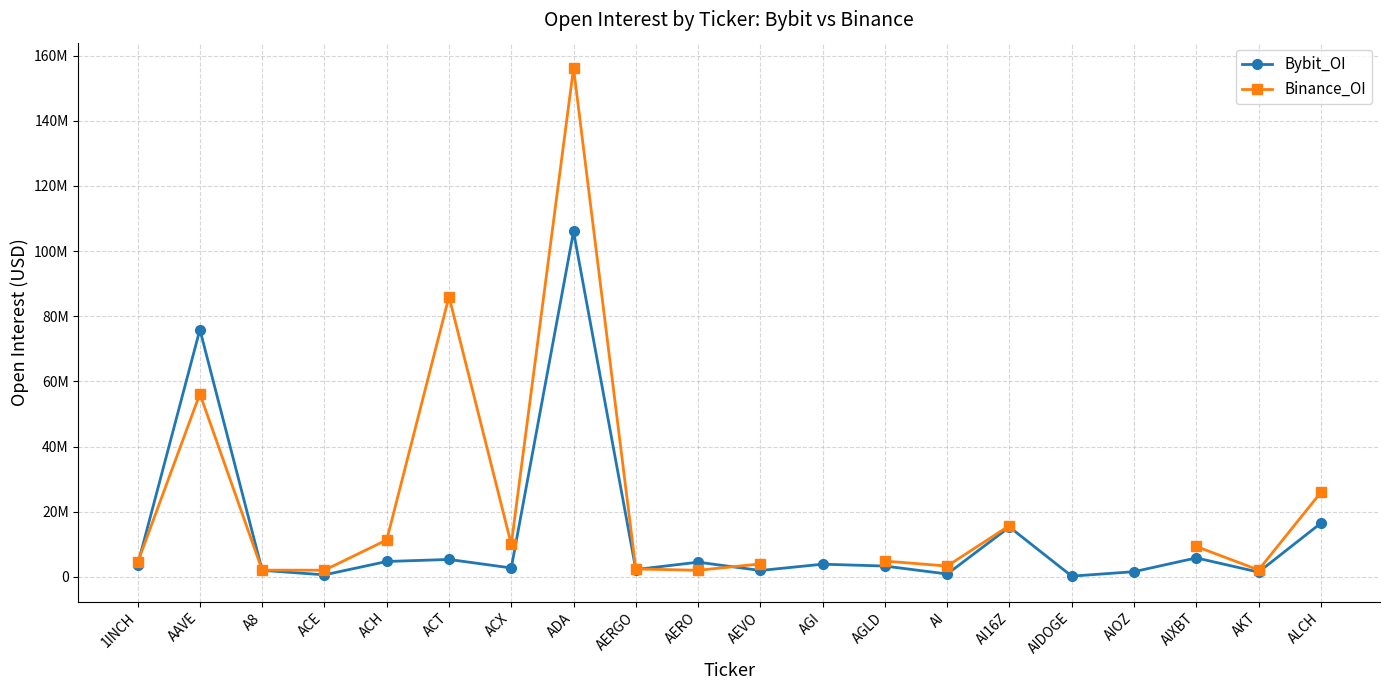

The Binance_OI series shows 1170125.0 at AEVO. True or false?

False